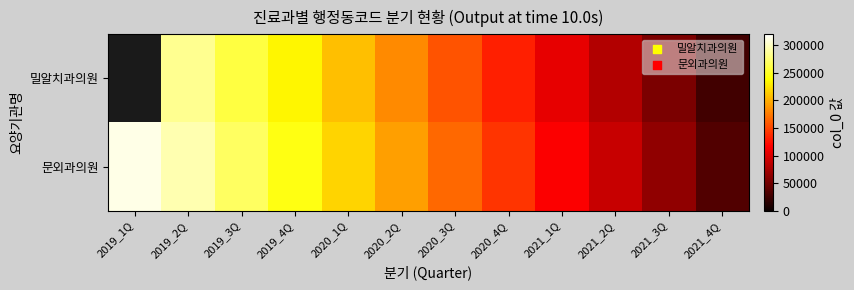

Which series has the largest range (max minus min)?

문외과의원